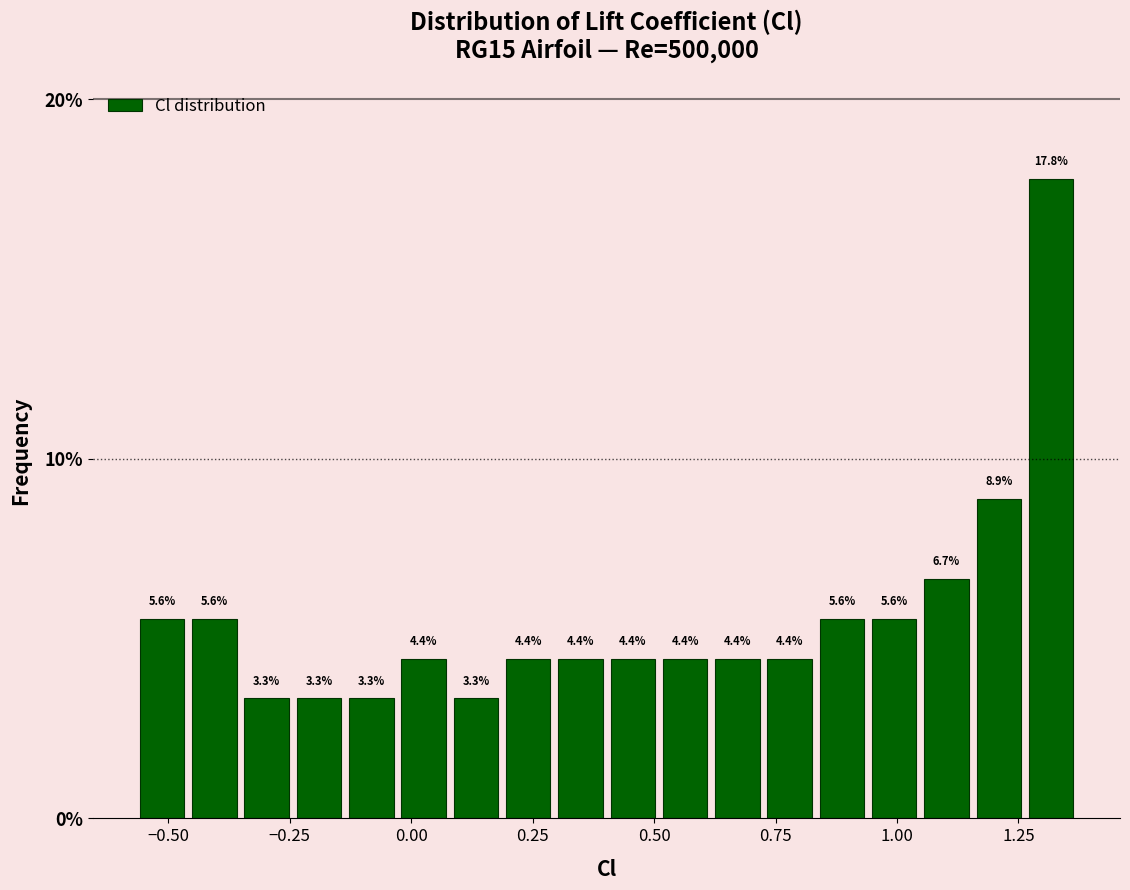

Read against the x-axis, roughly where is the centre of the tallest bar?

1.30